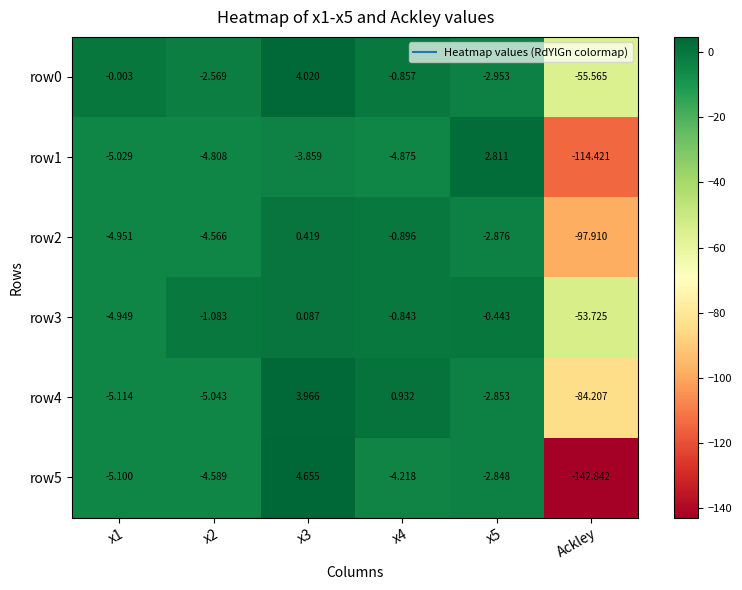

Which label corresponds to the smallest value in the chart?

Ackley